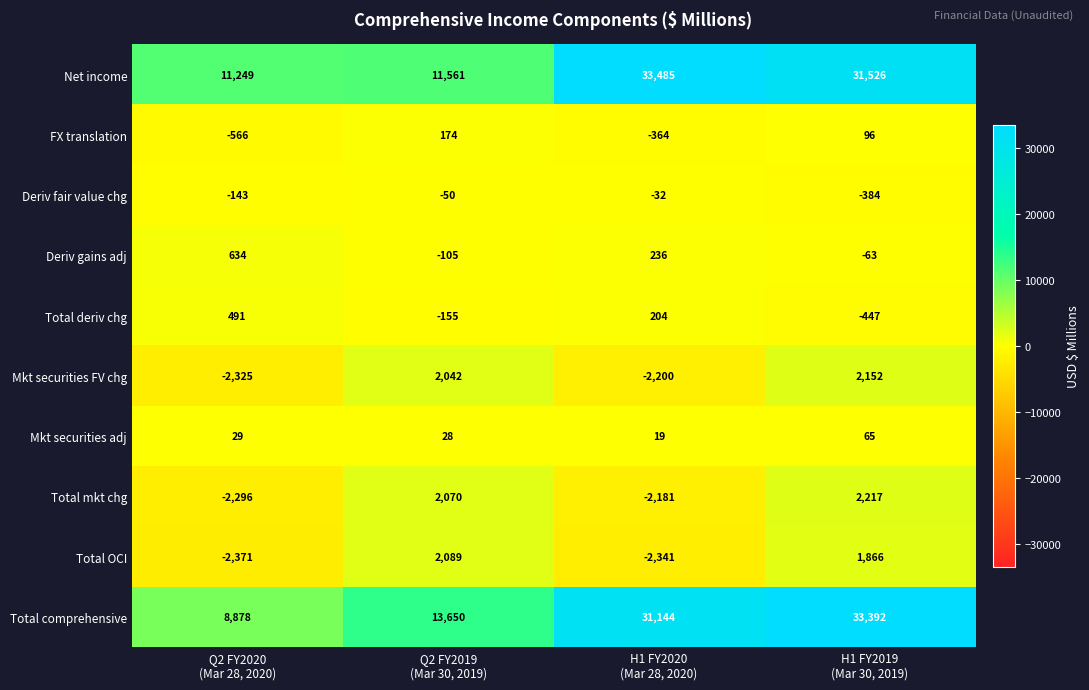

Rank the series by their maximum value, from highest to lowest.

Net income, Total comprehensive, Total mkt chg, Mkt securities FV chg, Total OCI, Deriv gains adj, Total deriv chg, FX translation, Mkt securities adj, Deriv fair value chg